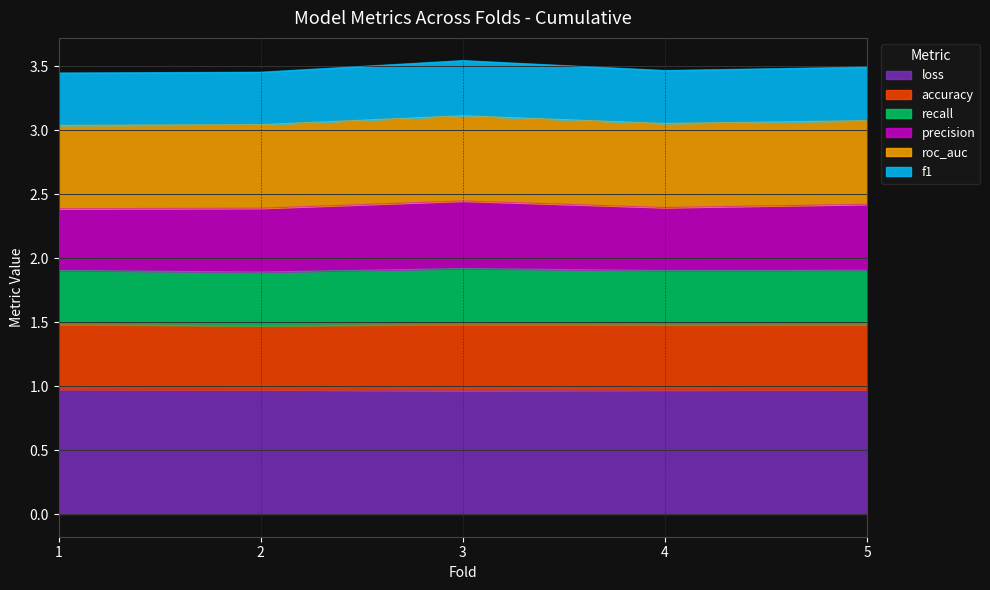

True or false: loss has a value of 1.0 at 4.

True